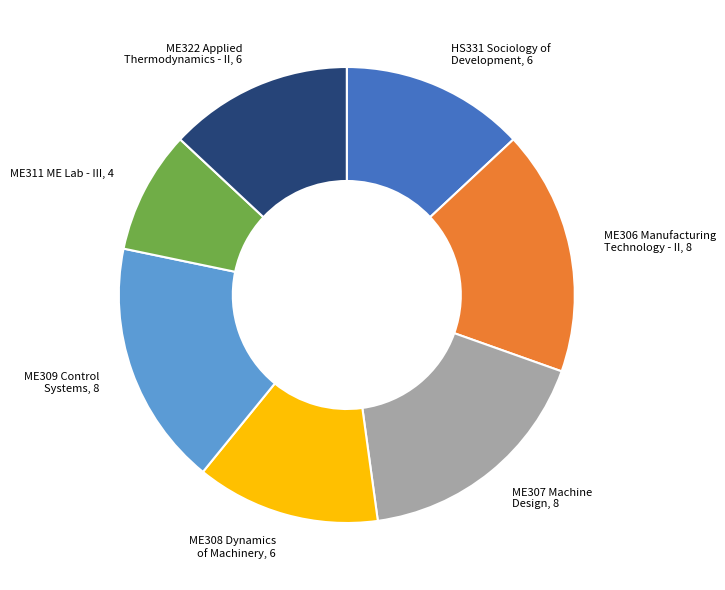

Which has a higher value, ME311 ME Lab - III or ME308 Dynamics of Machinery?

ME308 Dynamics of Machinery